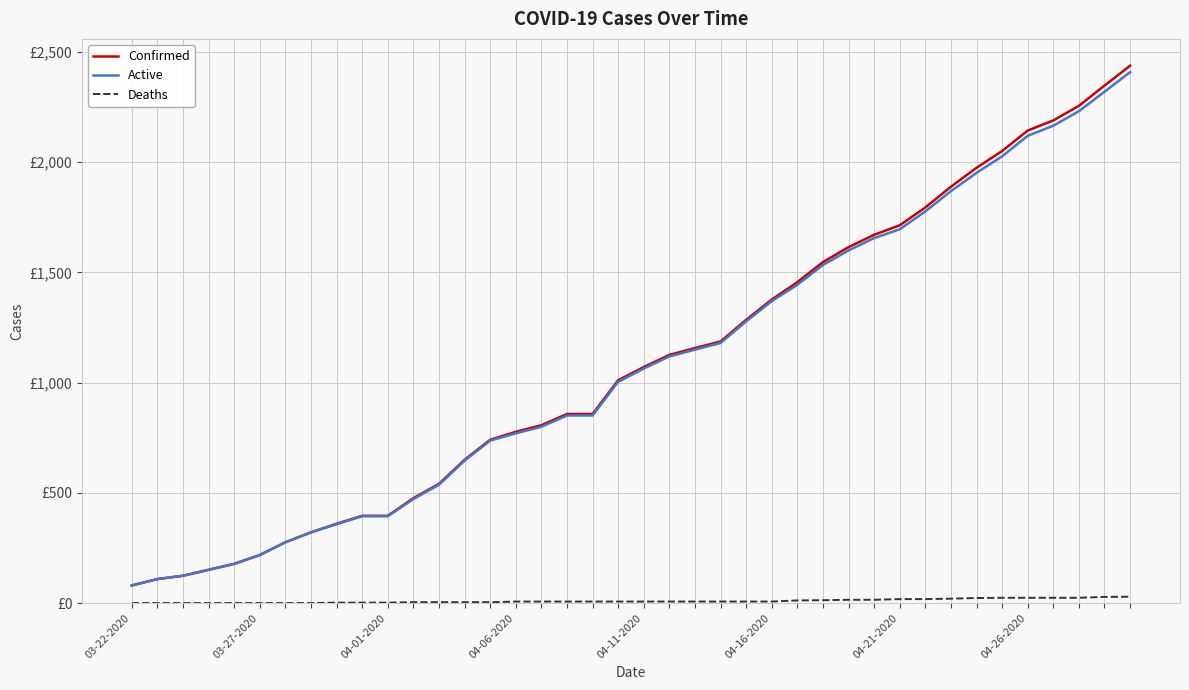

What are all the series names shown in the legend?

Confirmed, Active, Deaths